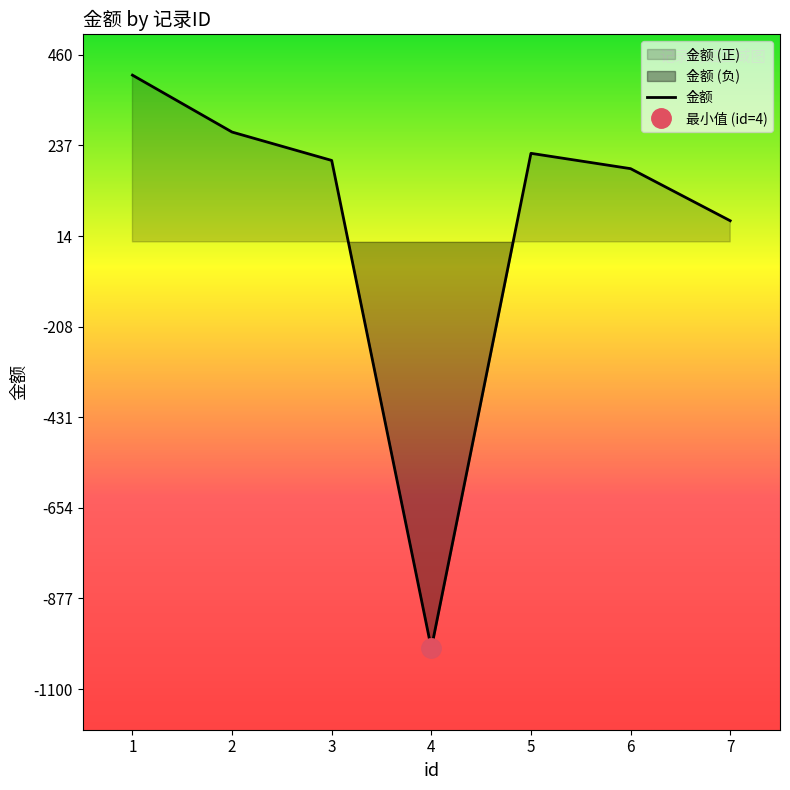

What value does the data have at 6?

180.0